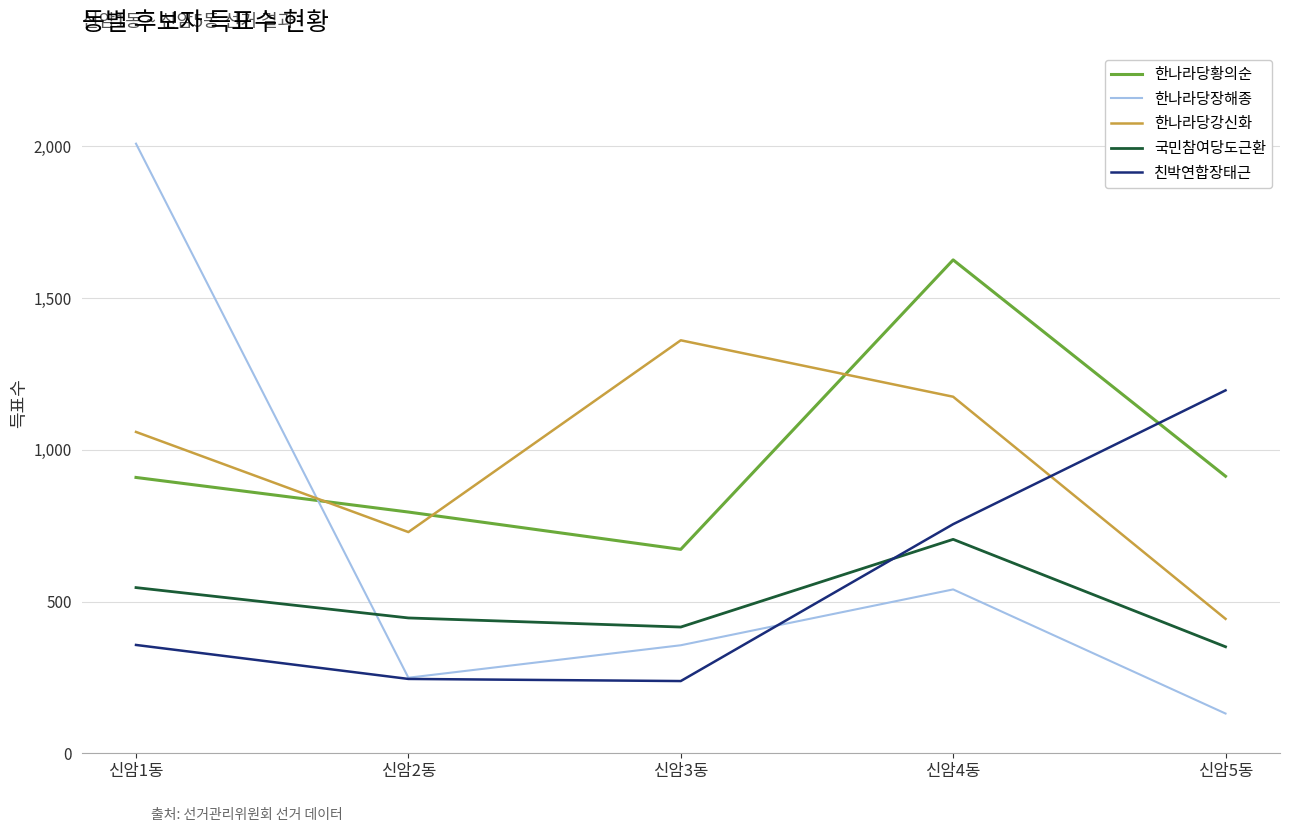

The value of 한나라당황의순 at 신암2동 is 1049. True or false?

False